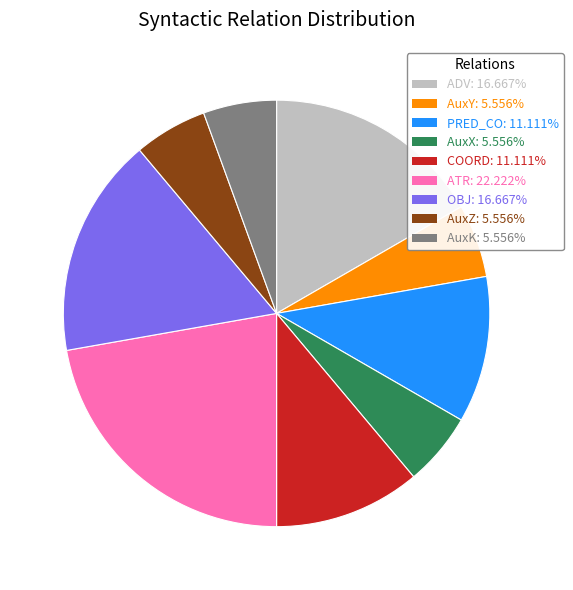

What is the ratio of the value at PRED_CO to the value at AuxK?

2.0